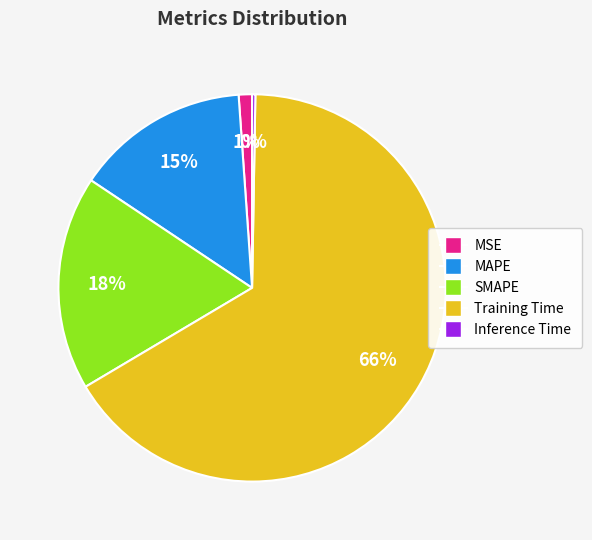

Which slice is the largest?

Training Time